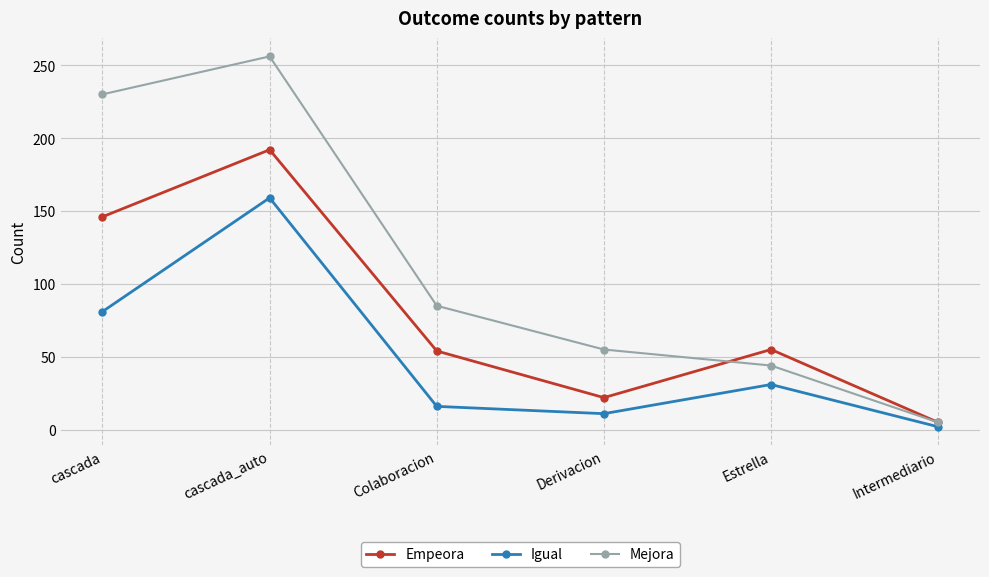

Between cascada_auto and Estrella, which series saw the biggest shift?

Mejora